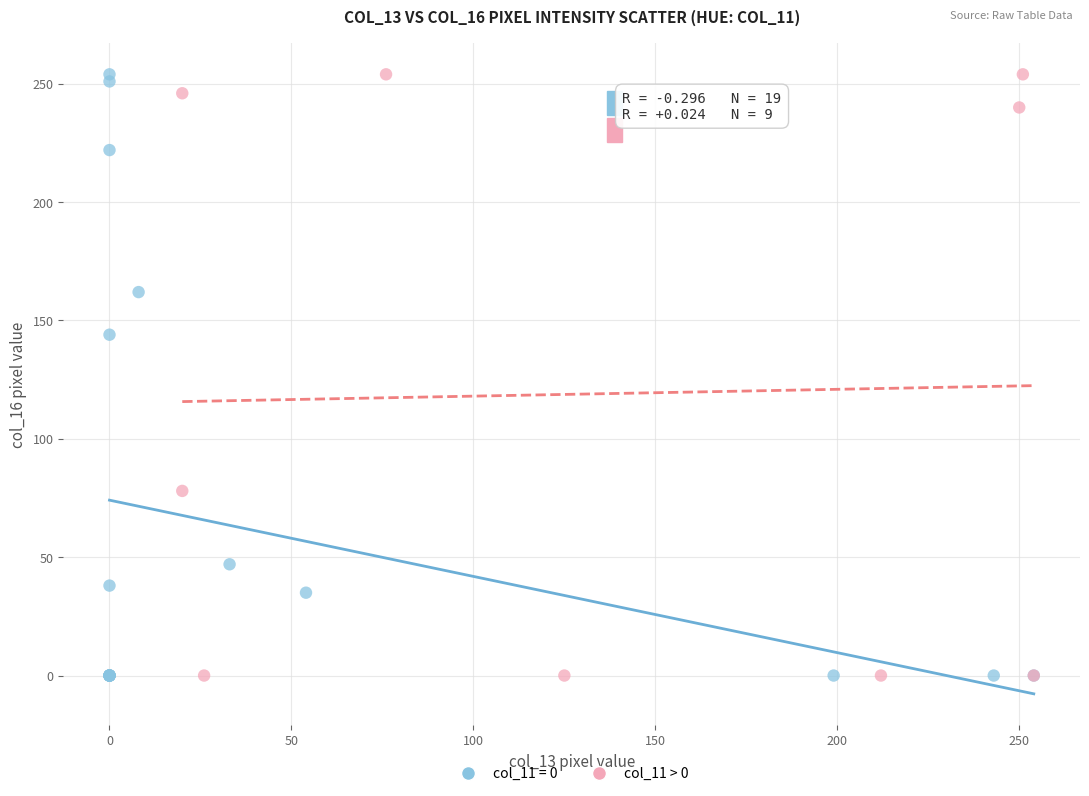

What are all the series names shown in the legend?

col_11 = 0, col_11 > 0